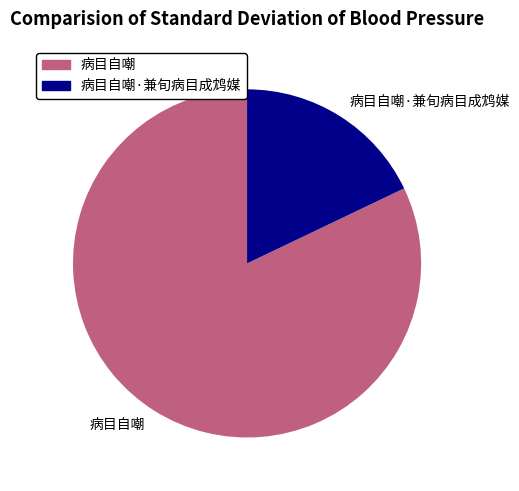

How many slices are in this pie chart?

2